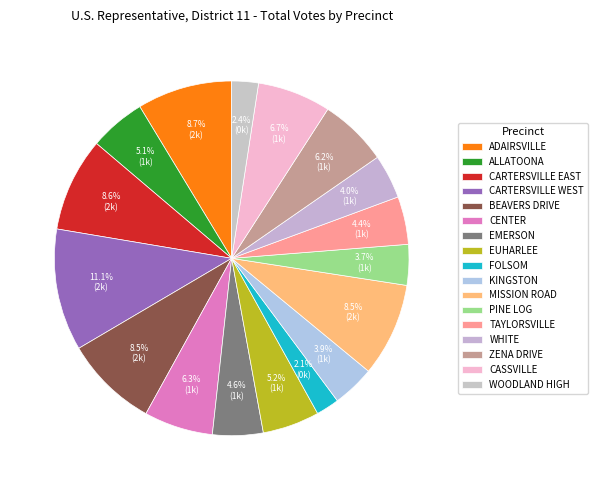

What is the smallest slice in the pie chart?

FOLSOM